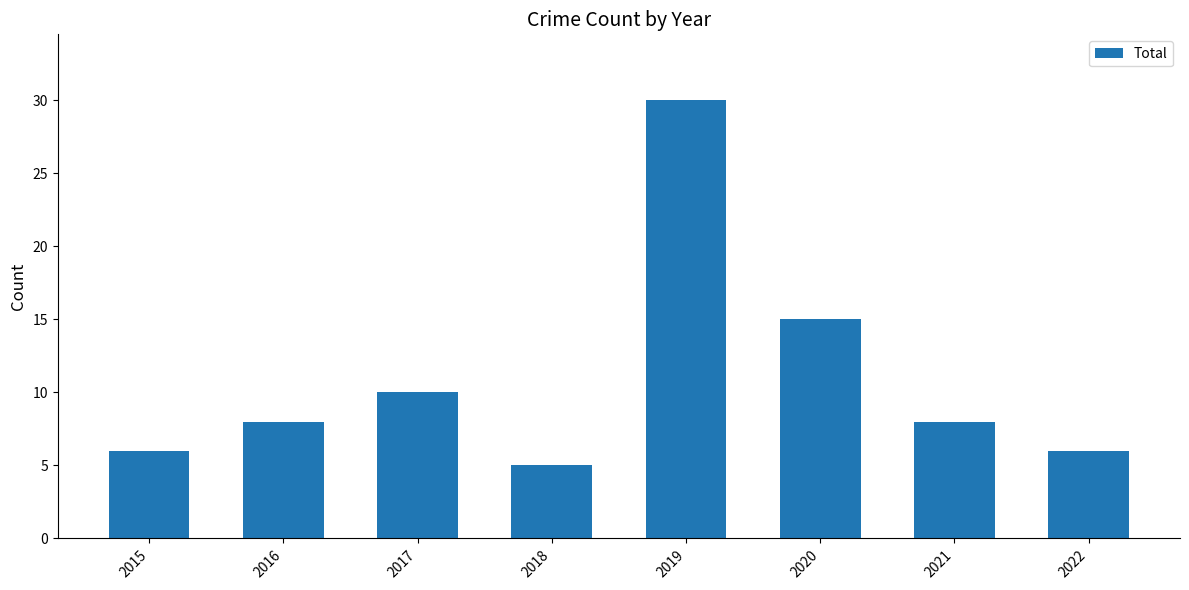

Which category has the highest value across all series?

2019